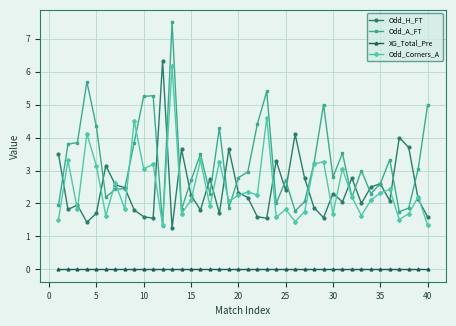

Which series has the largest total across all categories?

Odd_A_FT